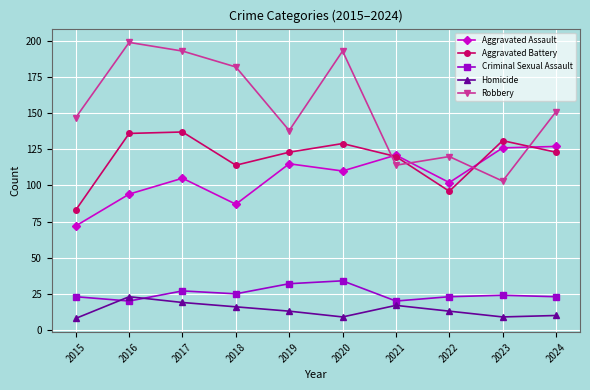

Reading left to right, transcribe all the data shown in this chart.

Aggravated Assault: 2015=72	2016=94	2017=105	2018=87	2019=115	2020=110	2021=121	2022=102	2023=126	2024=127
Aggravated Battery: 2015=83	2016=136	2017=137	2018=114	2019=123	2020=129	2021=120	2022=96	2023=131	2024=123
Criminal Sexual Assault: 2015=23	2016=20	2017=27	2018=25	2019=32	2020=34	2021=20	2022=23	2023=24	2024=23
Homicide: 2015=8	2016=23	2017=19	2018=16	2019=13	2020=9	2021=17	2022=13	2023=9	2024=10
Robbery: 2015=147	2016=199	2017=193	2018=182	2019=138	2020=193	2021=114	2022=120	2023=103	2024=151